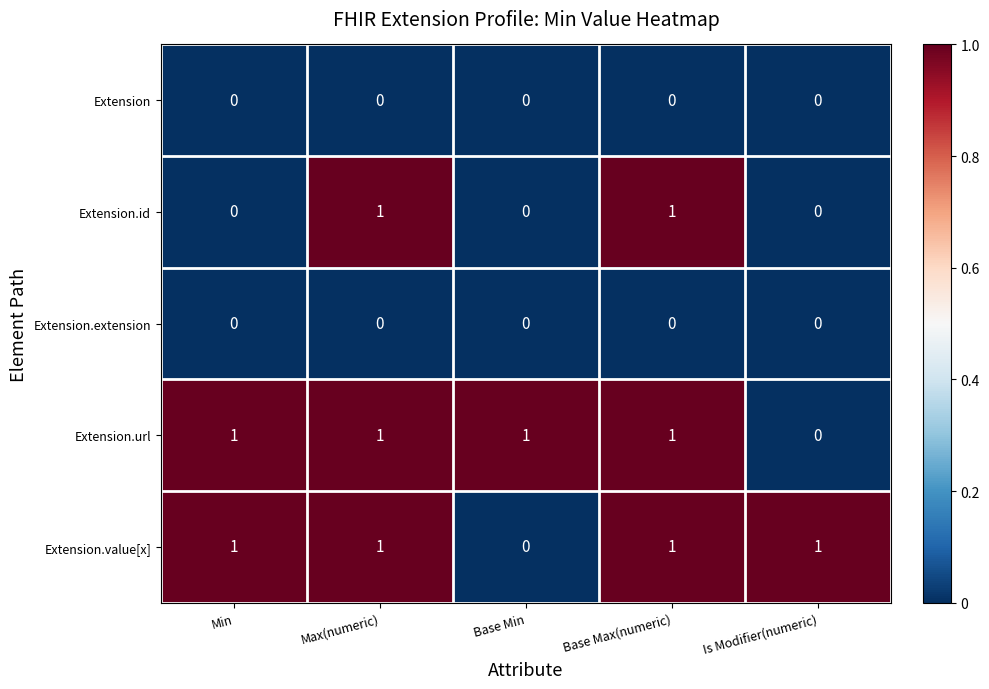

Is the value of Extension.value[x] at Min greater than the value of Extension at Base Min?

Yes